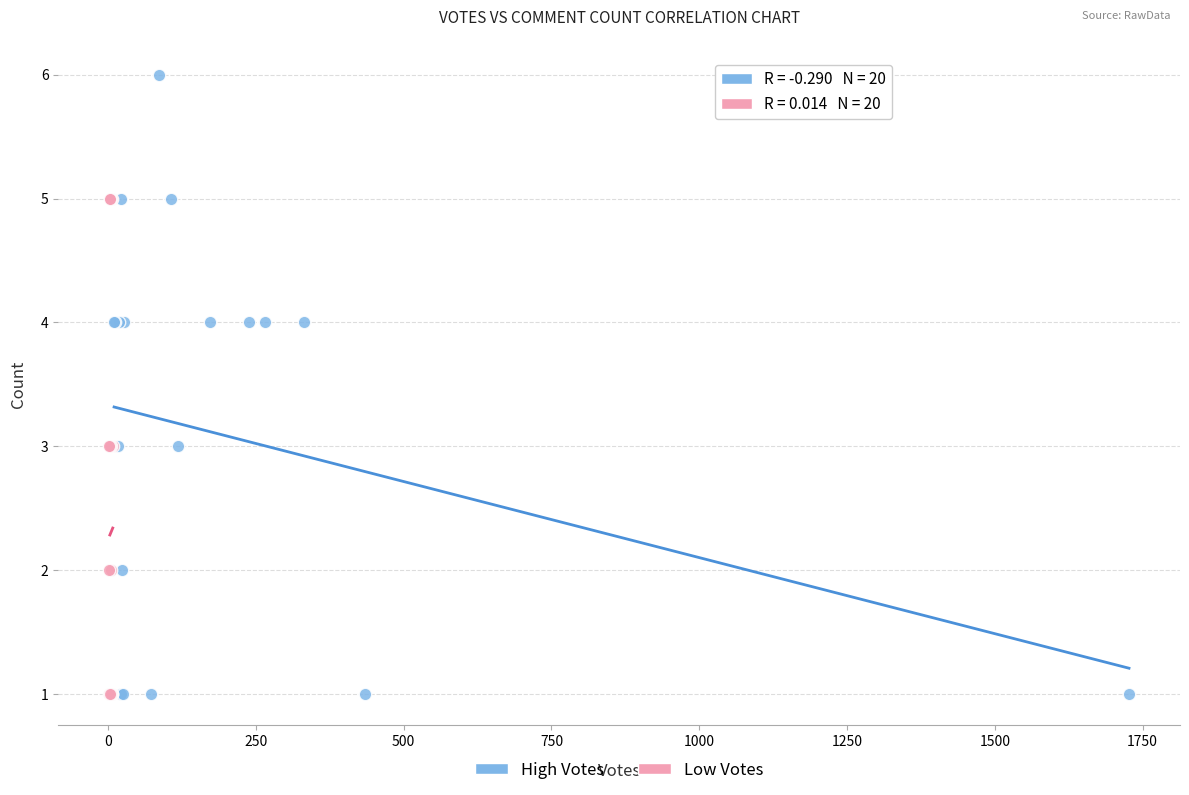

Which series has the largest Y range (max minus min)?

High Votes